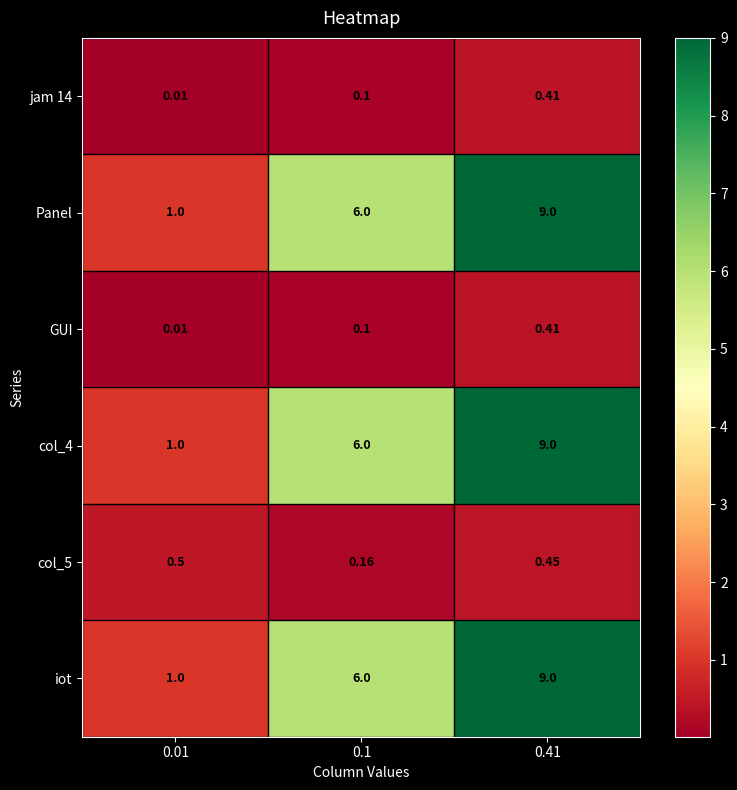

Is the value of GUI at 0.01 greater than the value of col_4 at 0.1?

No